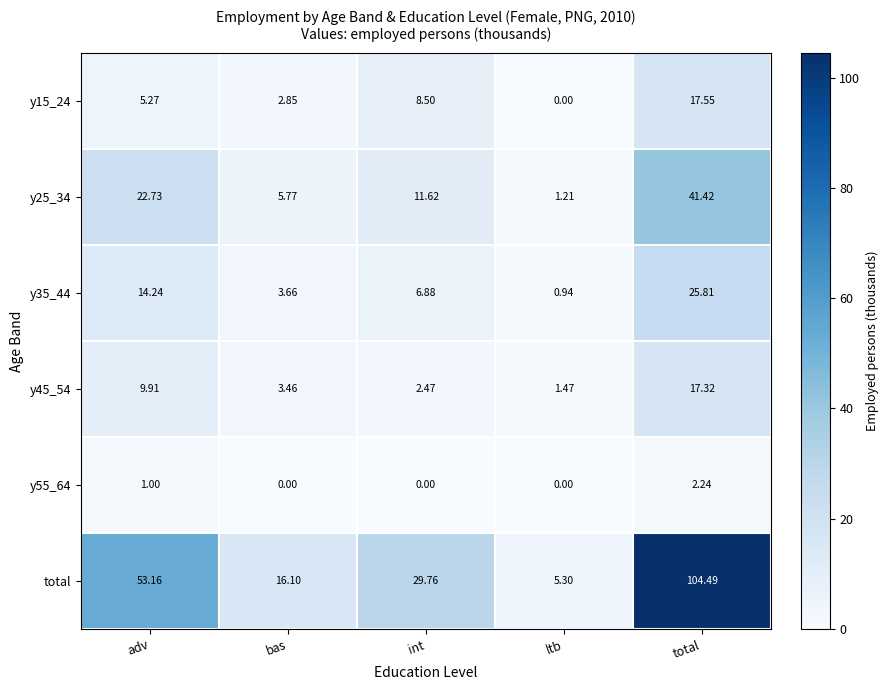

Which series changed the most between adv and ltb?

total